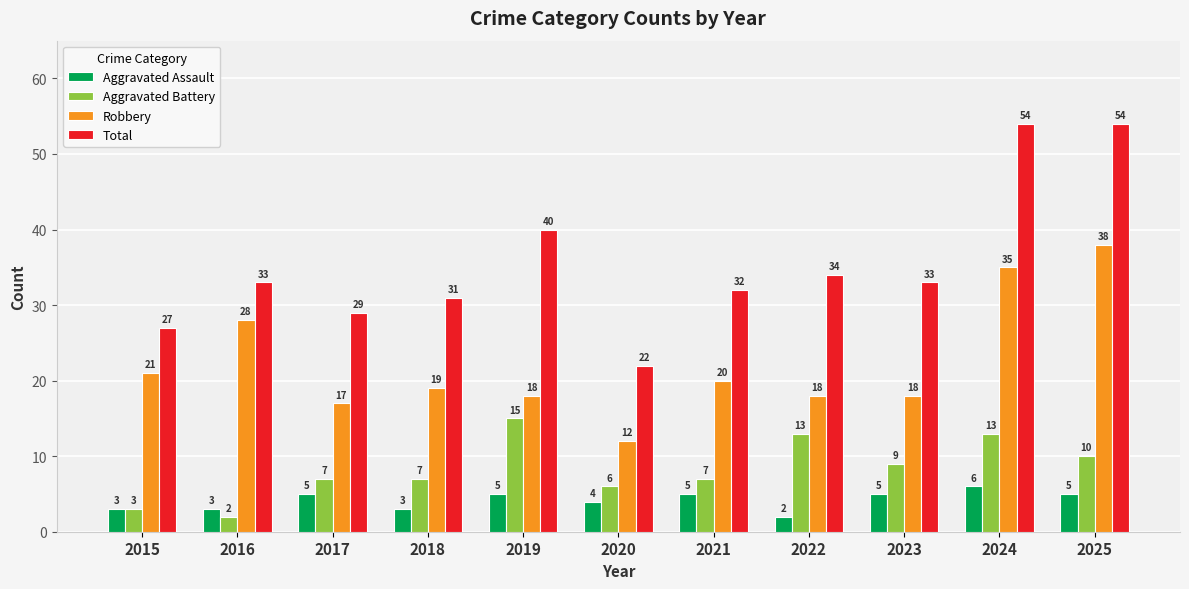

Does the chart contain any negative values?

No